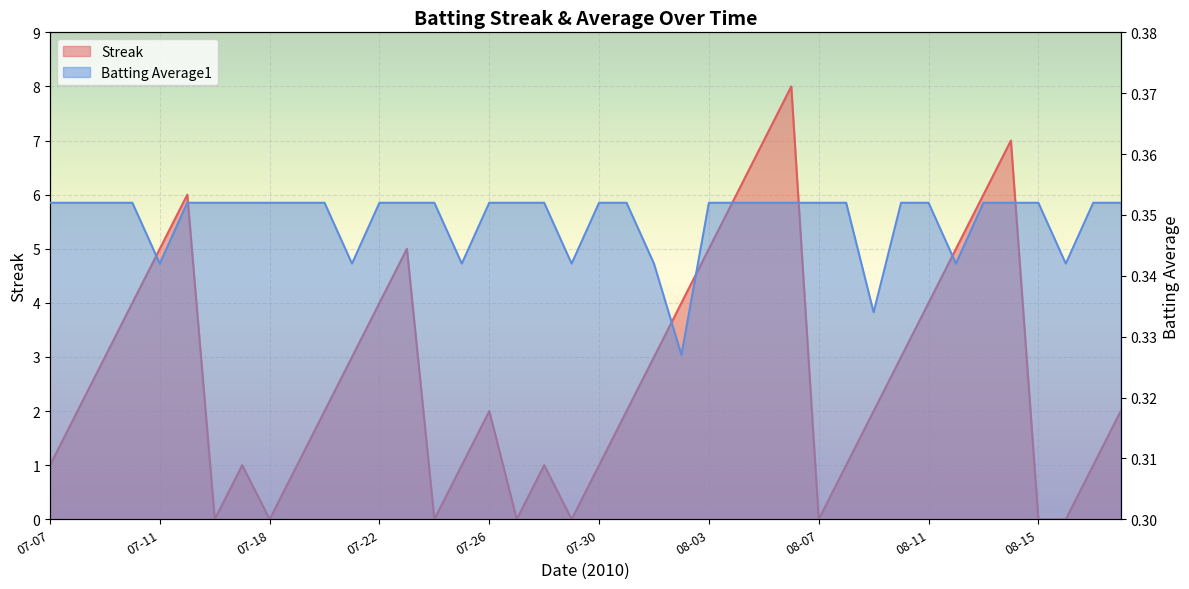

Which series has the widest spread of values?

Streak